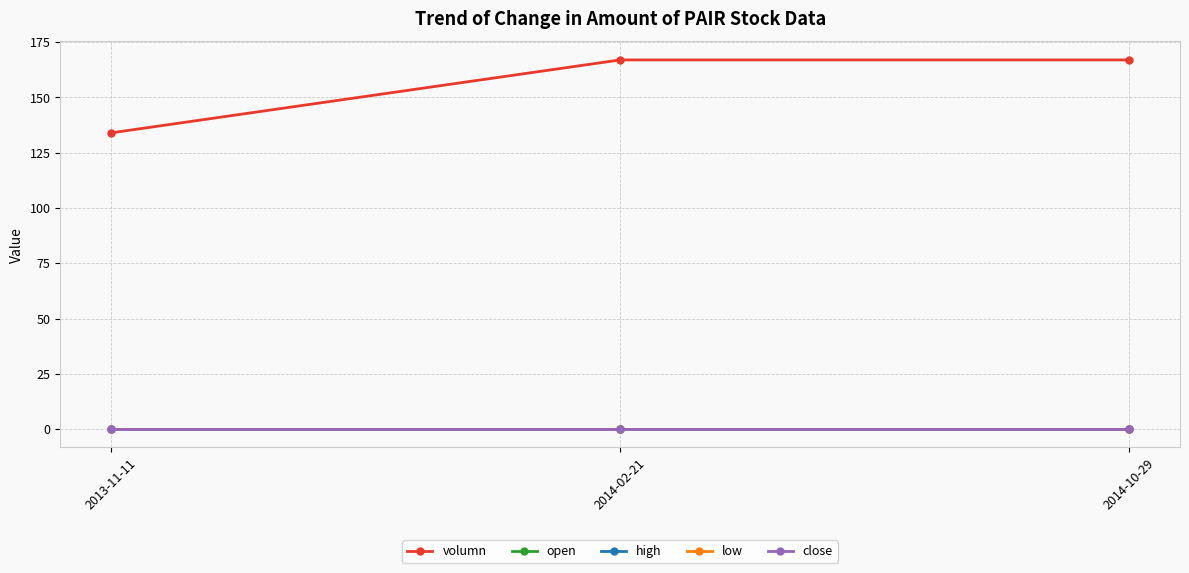

Reading left to right, list all the values displayed in this chart.

volumn: 2013-11-11=134.0	2014-02-21=167.0	2014-10-29=167.0
open: 2013-11-11=0.0	2014-02-21=0.0	2014-10-29=0.0
high: 2013-11-11=0.0	2014-02-21=0.0	2014-10-29=0.0
low: 2013-11-11=0.0	2014-02-21=0.0	2014-10-29=0.0
close: 2013-11-11=0.0	2014-02-21=0.0	2014-10-29=0.0